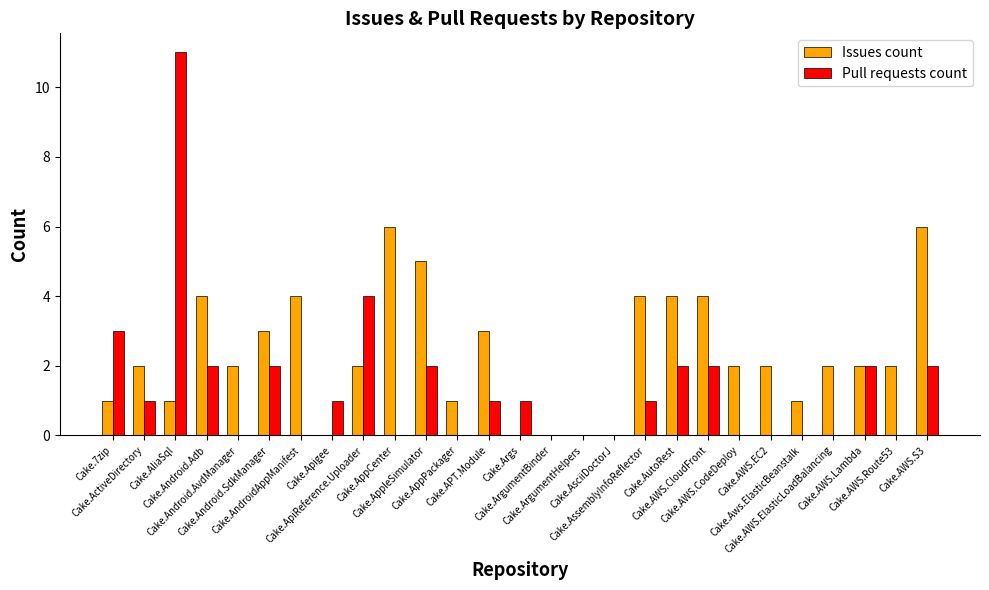

What is the maximum value shown in the chart?

11